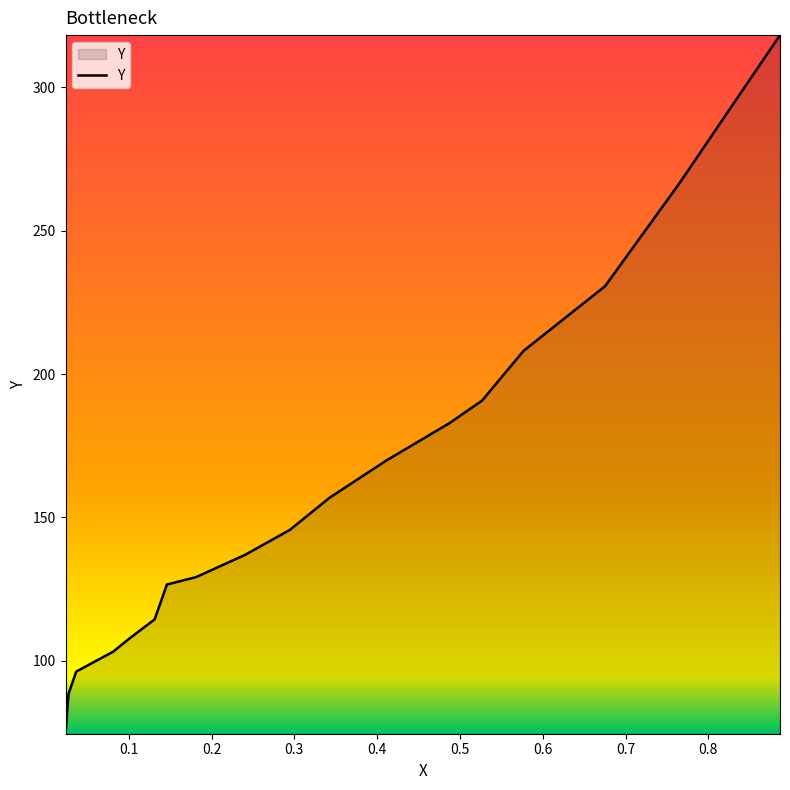

What is the difference between the second highest and minimum values?

191.6